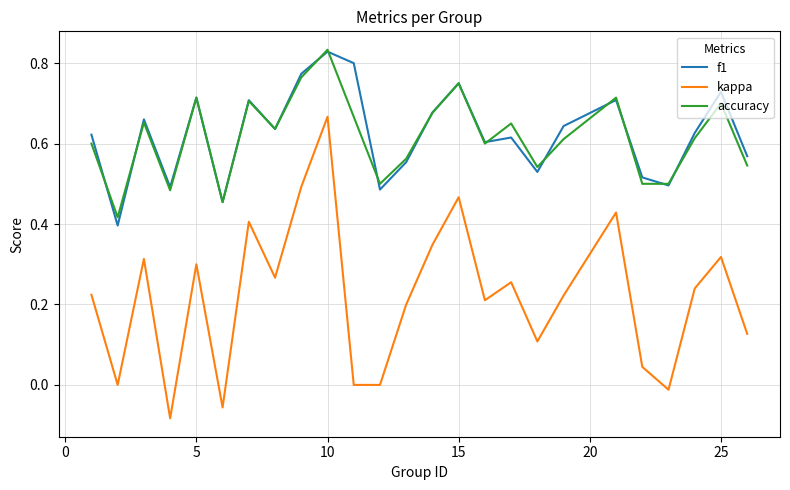

True or false: f1 and kappa intersect in this chart.

False